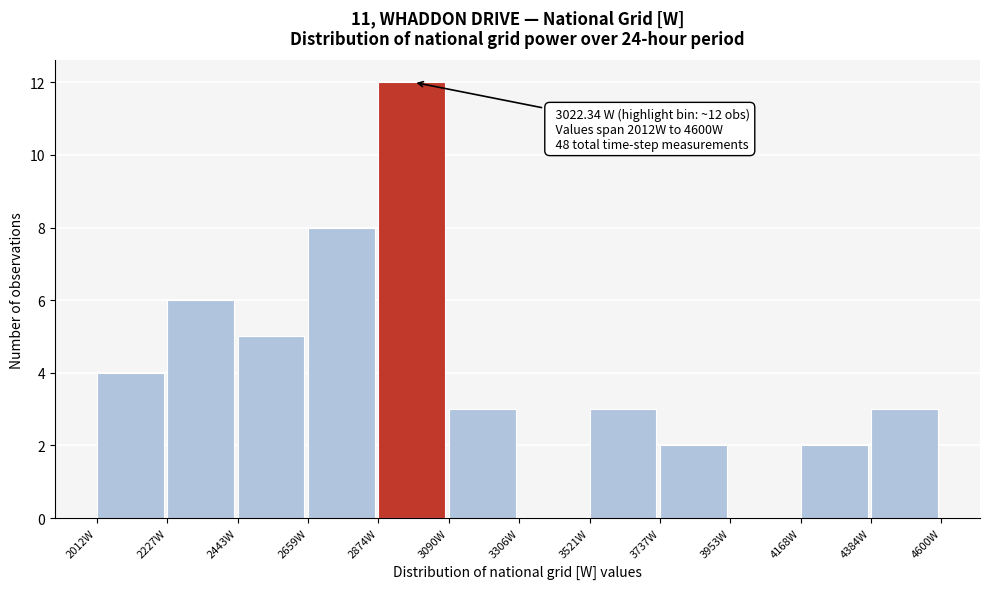

Over which range of the x-axis is the bar tallest?

2850 to 3100